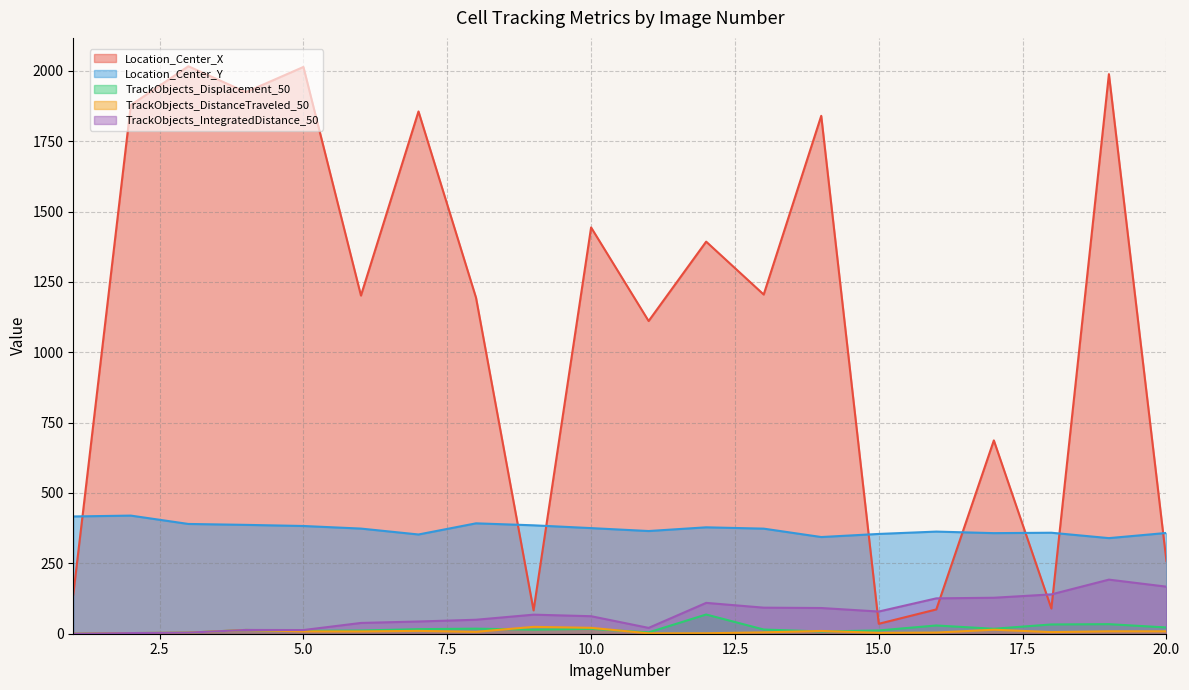

What is the value of the TrackObjects_Displacement_50 point at the 5th from the left?

10.2